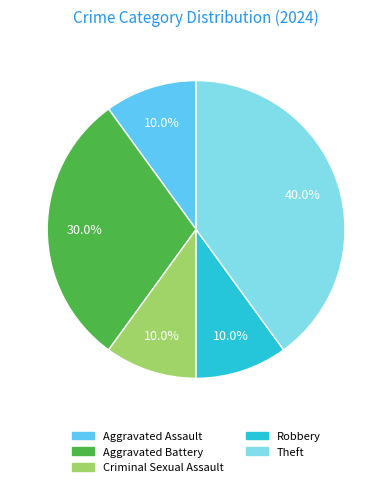

What portion of the pie excludes Robbery?

90.0%